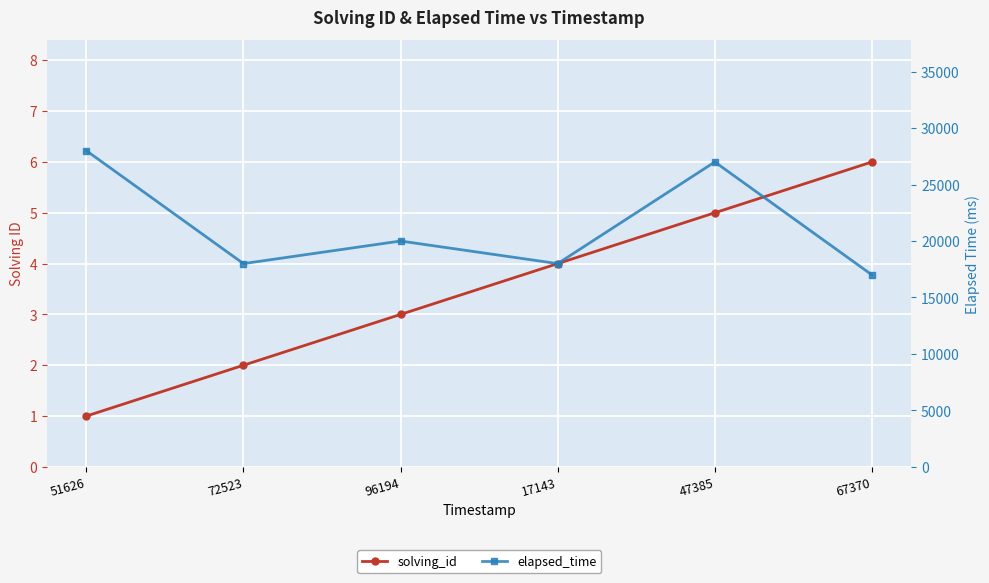

How many data points does each series have?

6